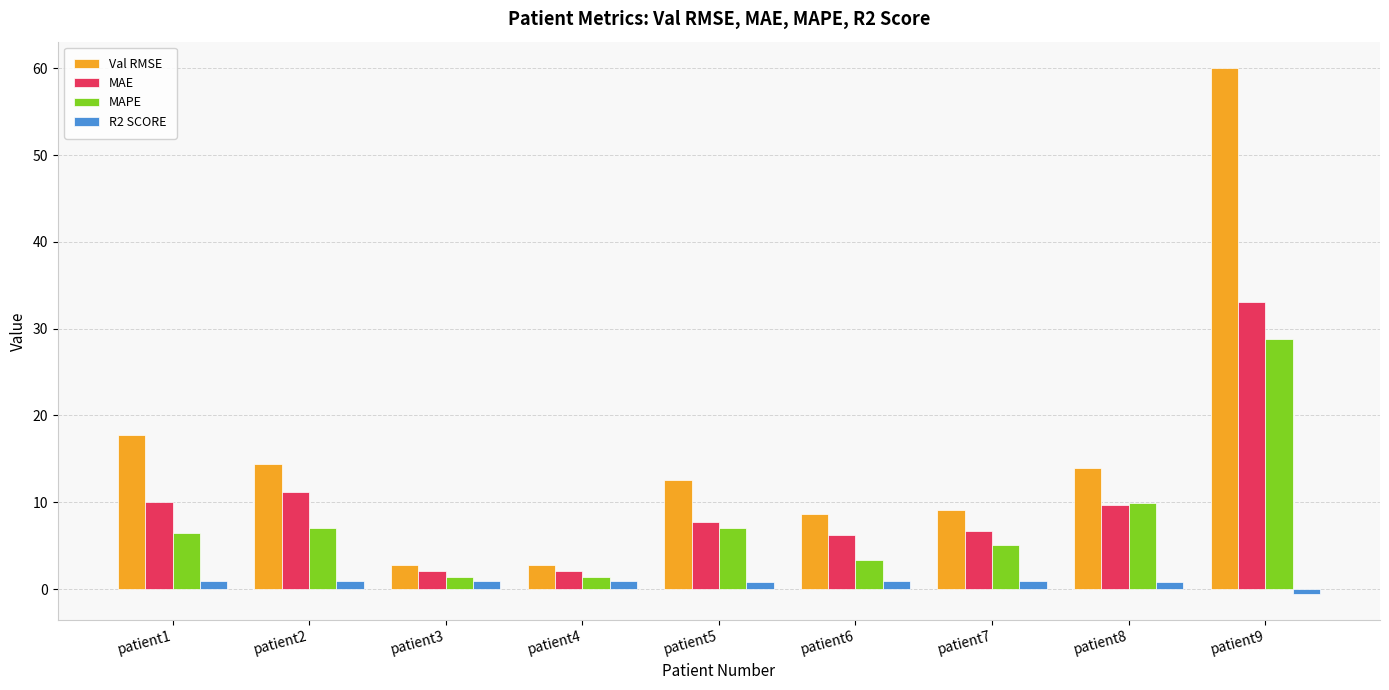

At which label does MAPE first exceed 6?

patient1